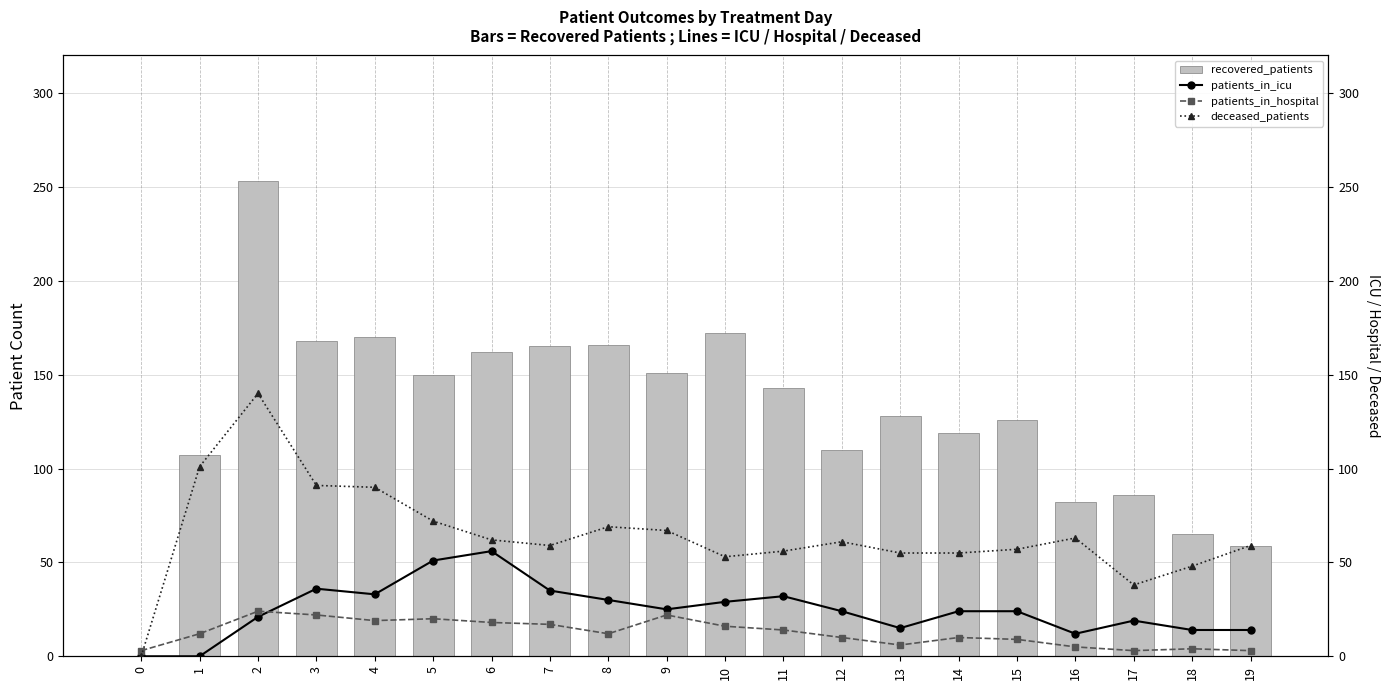

Which series has the largest range (max minus min)?

recovered_patients